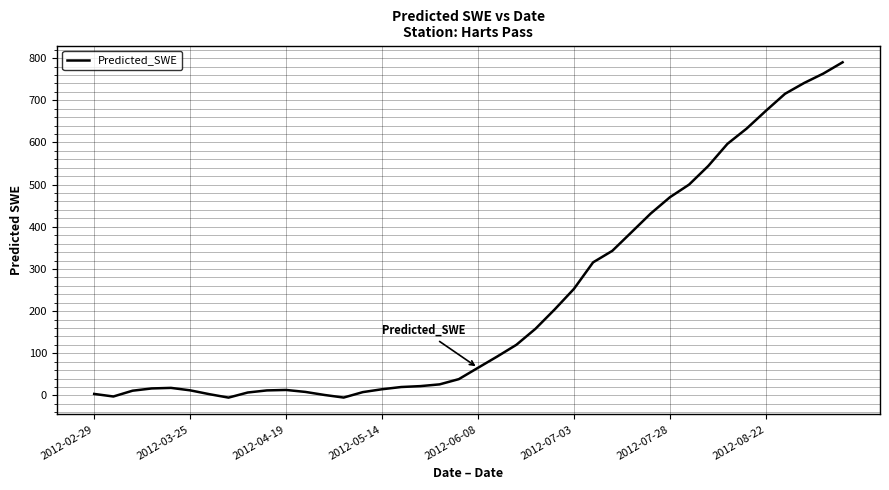

What is the greatest value displayed?

790.1